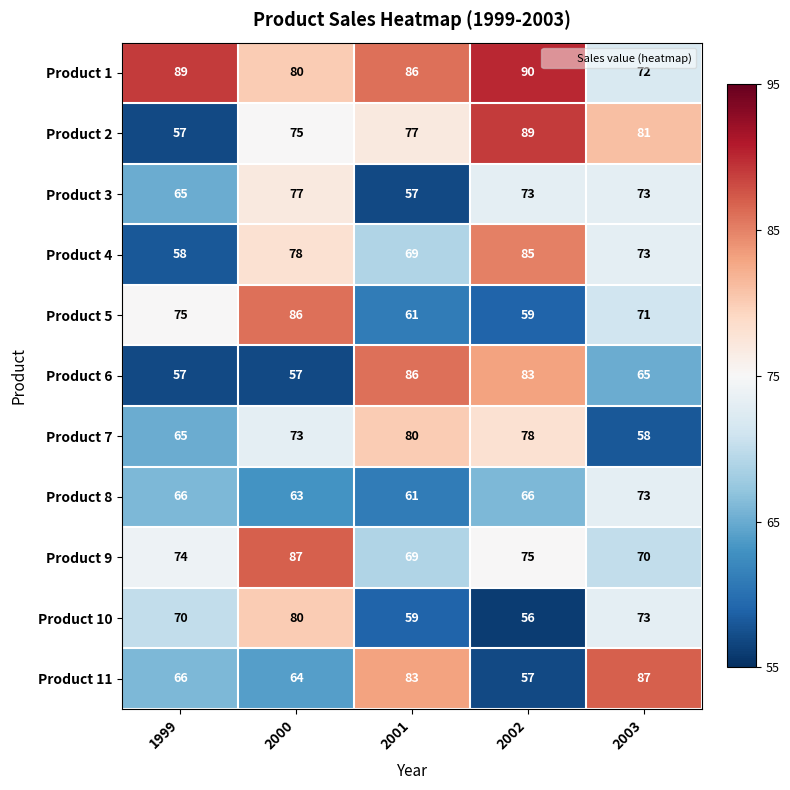

Which series changed the most between 1999 and 2000?

Product 4